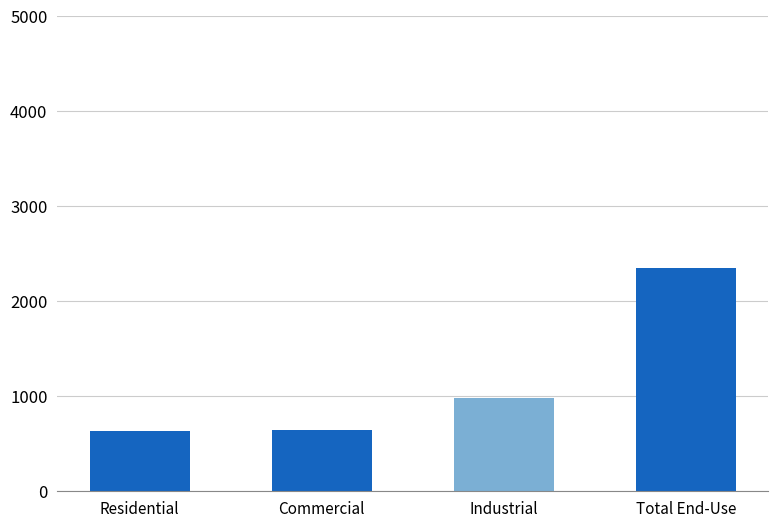

What is the difference between the maximum and minimum values?

1714.9